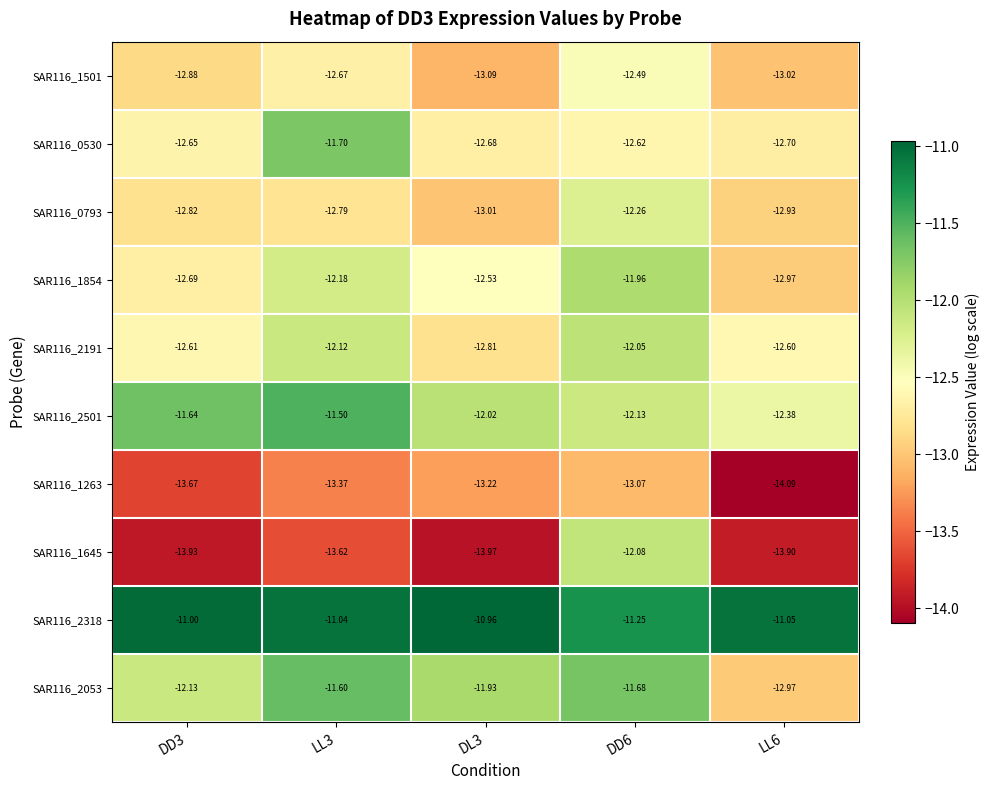

How many series are shown in this chart?

10